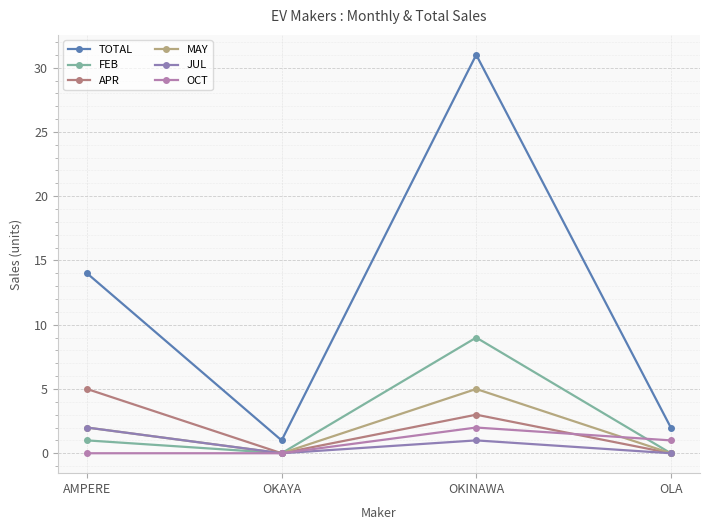

Which series has the largest range (max minus min)?

TOTAL